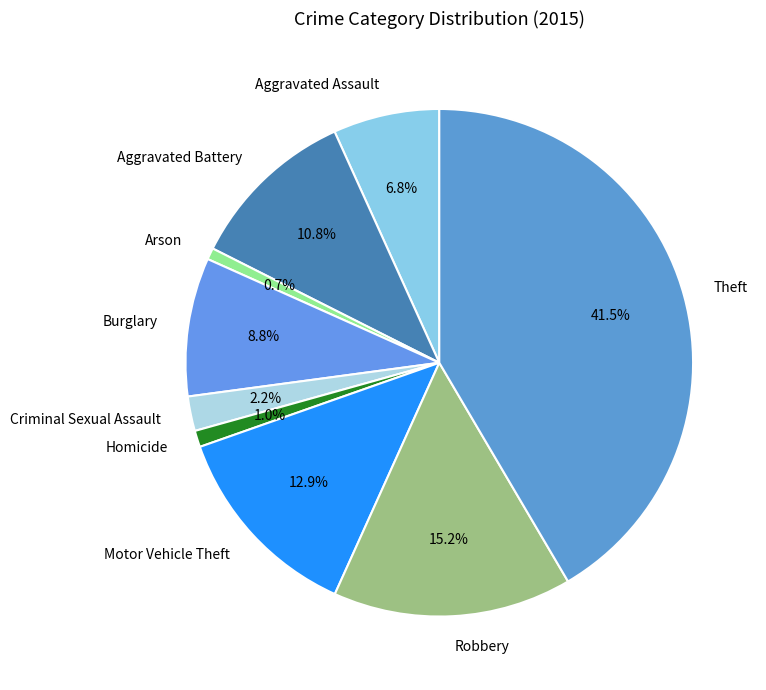

How much of the chart is everything except Burglary?

91.2%